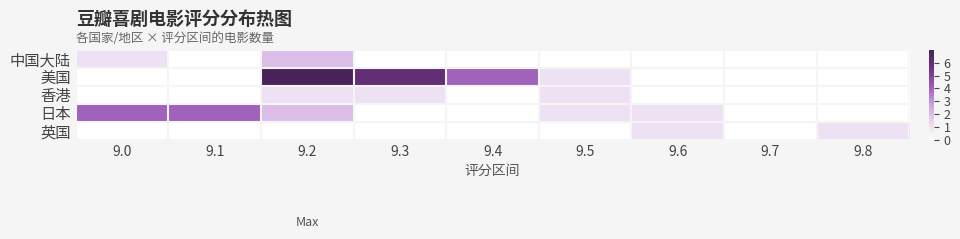

Reading right to left, extract all data points from this chart.

中国大陆: 9.8=0	9.7=0	9.6=0	9.5=0	9.4=0	9.3=0	9.2=2	9.1=0	9.0=1
美国: 9.8=0	9.7=0	9.6=0	9.5=1	9.4=4	9.3=6	9.2=7	9.1=0	9.0=0
香港: 9.8=0	9.7=0	9.6=0	9.5=1	9.4=0	9.3=1	9.2=1	9.1=0	9.0=0
日本: 9.8=0	9.7=0	9.6=1	9.5=1	9.4=0	9.3=0	9.2=2	9.1=4	9.0=4
英国: 9.8=1	9.7=0	9.6=1	9.5=0	9.4=0	9.3=0	9.2=0	9.1=0	9.0=0